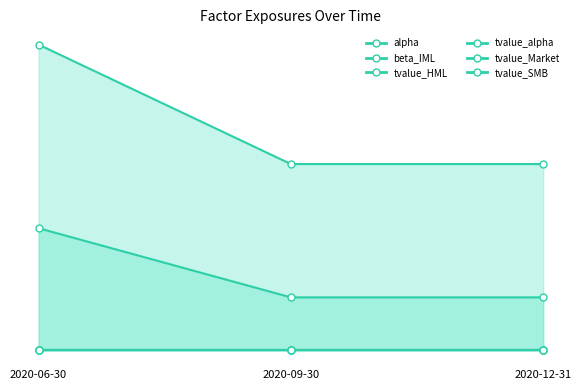

The alpha series shows 0.0 at 2020-09-30. True or false?

False